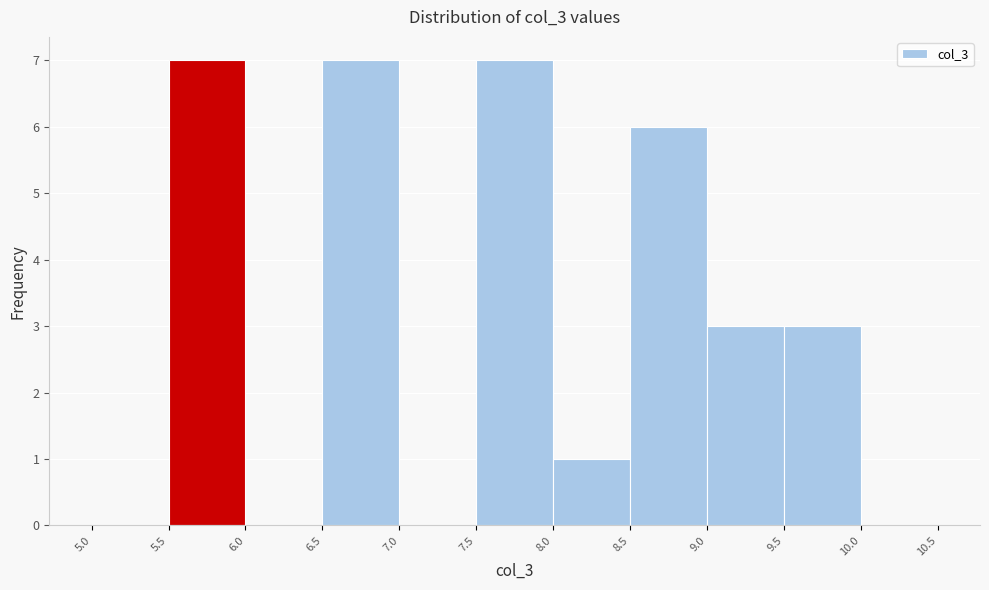

Reading left to right, transcribe this chart: for each bar, give the range it covers on the x-axis and its height. The values are not printed on the chart, so give them approximately, as read against the axis.

5.0 to 5.5: 0
5.5 to 6.0: 7
6.0 to 6.5: 0
6.5 to 7.0: 7
7.0 to 7.5: 0
7.5 to 8.0: 7
8.0 to 8.5: 1
8.5 to 9.0: 6
9.0 to 9.5: 3
9.5 to 10.0: 3
10.0 to 10.5: 0